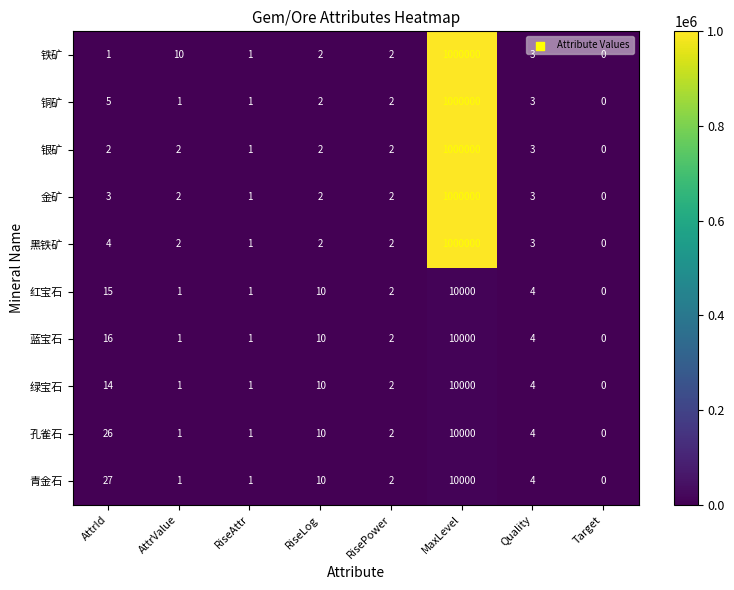

The value of 铜矿 at RiseLog is 1. True or false?

False